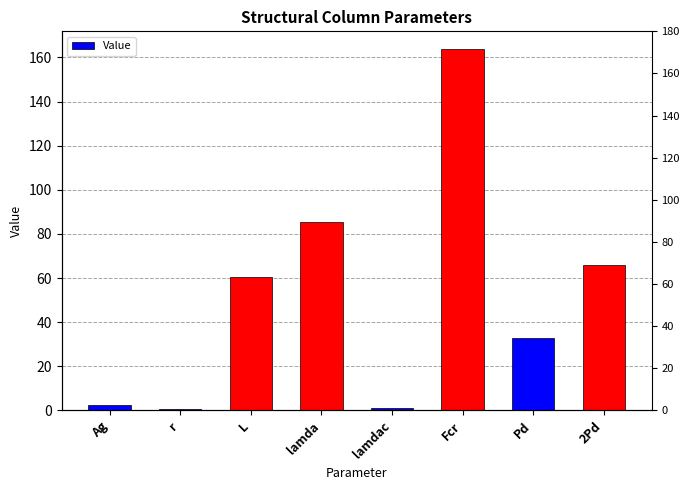

What is the smallest value displayed?

0.7